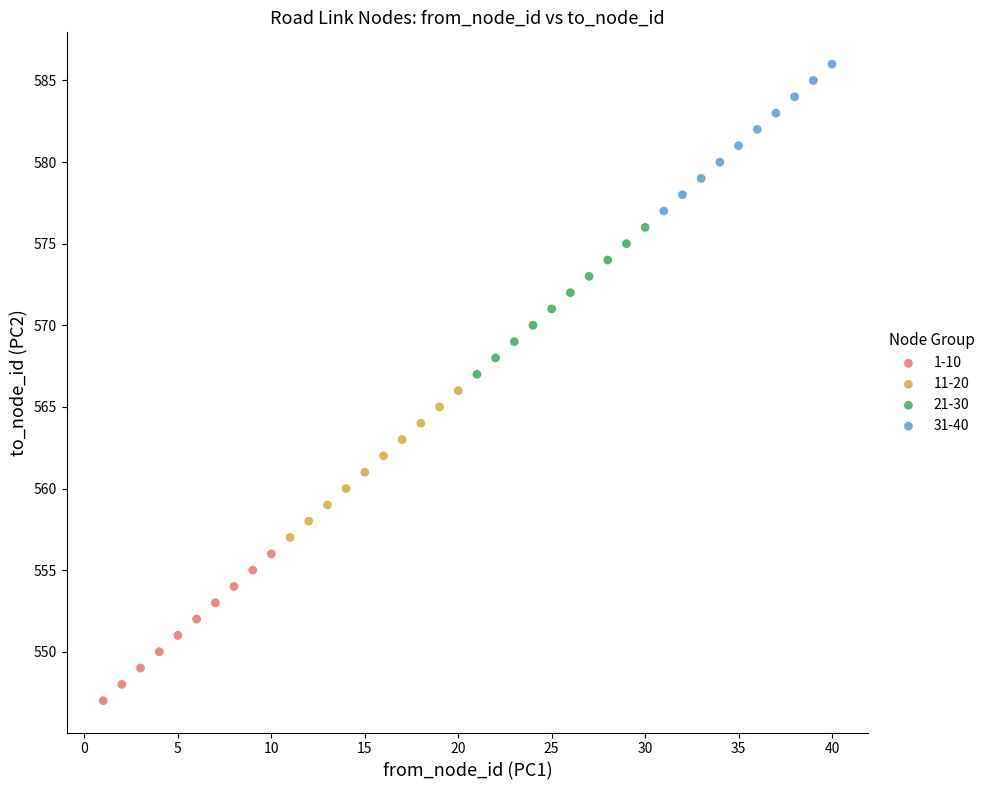

Which series contains the highest Y value?

31-40